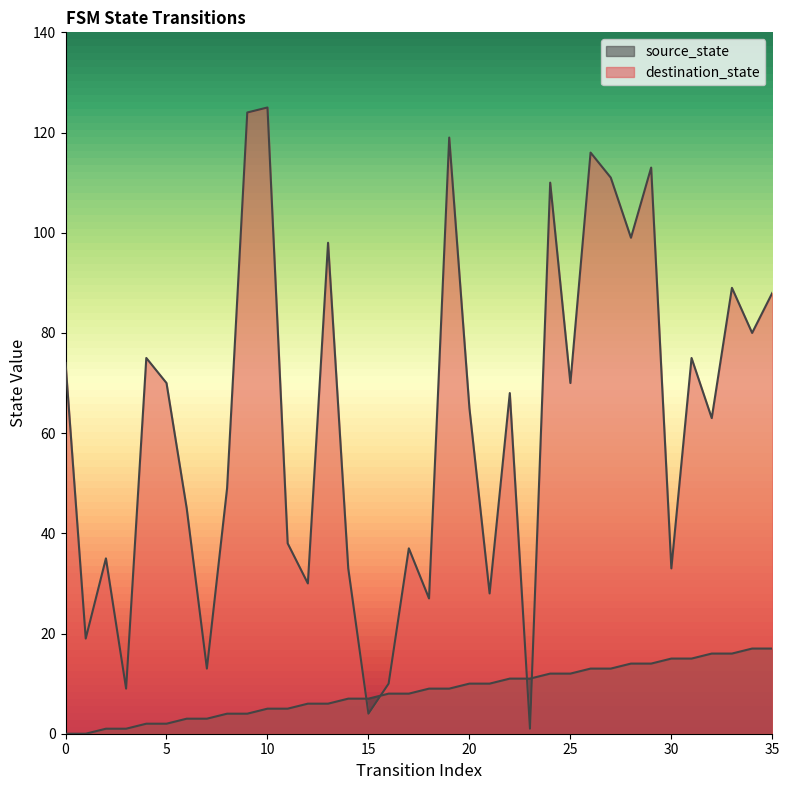

Between 12 and 33, which is larger?

33